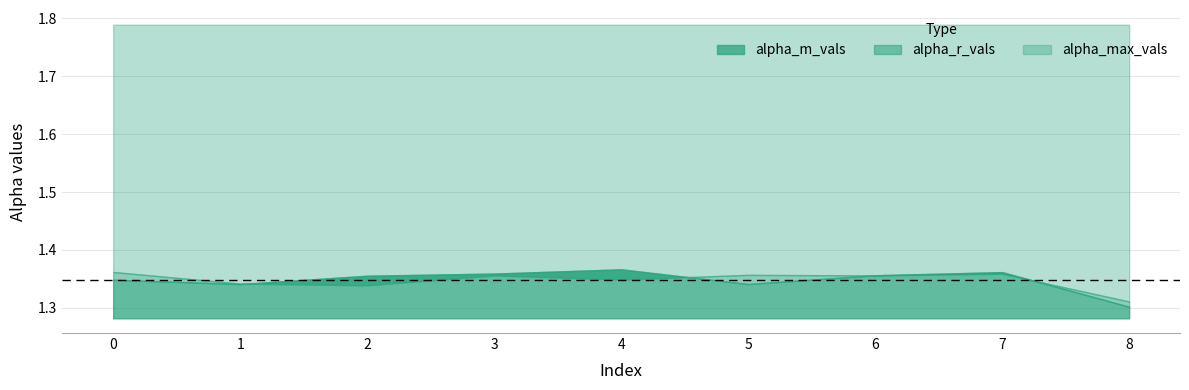

What are all the series names shown in the legend?

alpha_m_vals, alpha_r_vals, alpha_max_vals